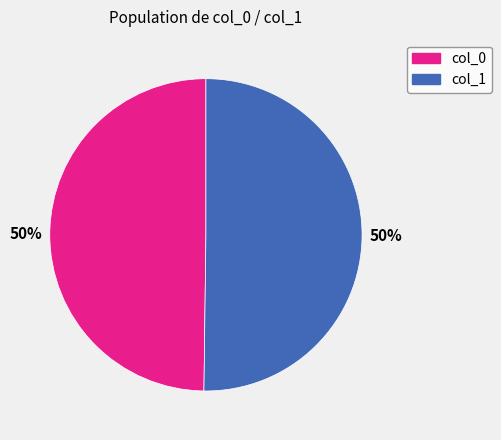

Do col_1 and col_0 together represent more than half of the pie?

Yes